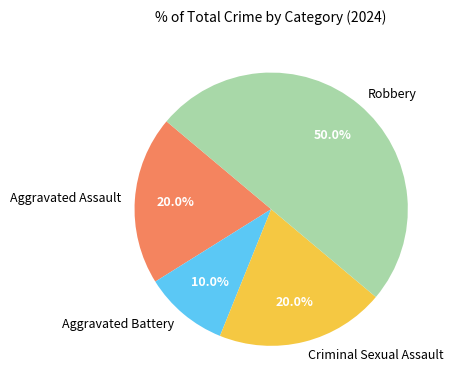

Approximately how many times larger is the value at Aggravated Assault compared to Robbery?

0.4